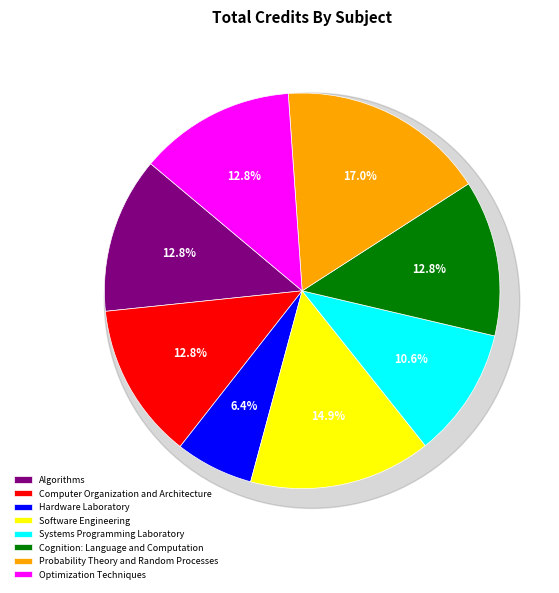

What percentage is the Optimization Techniques slice, to the nearest percent?

13%